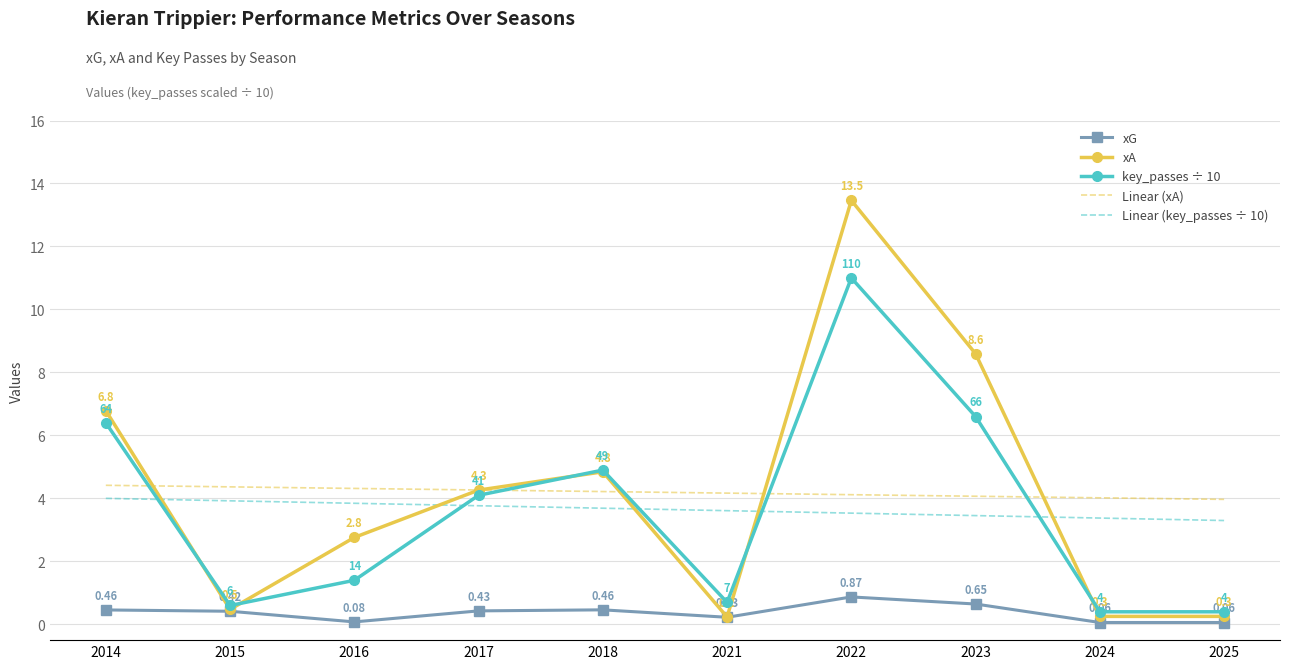

Between 2015 and 2023, which series saw the biggest shift?

xA